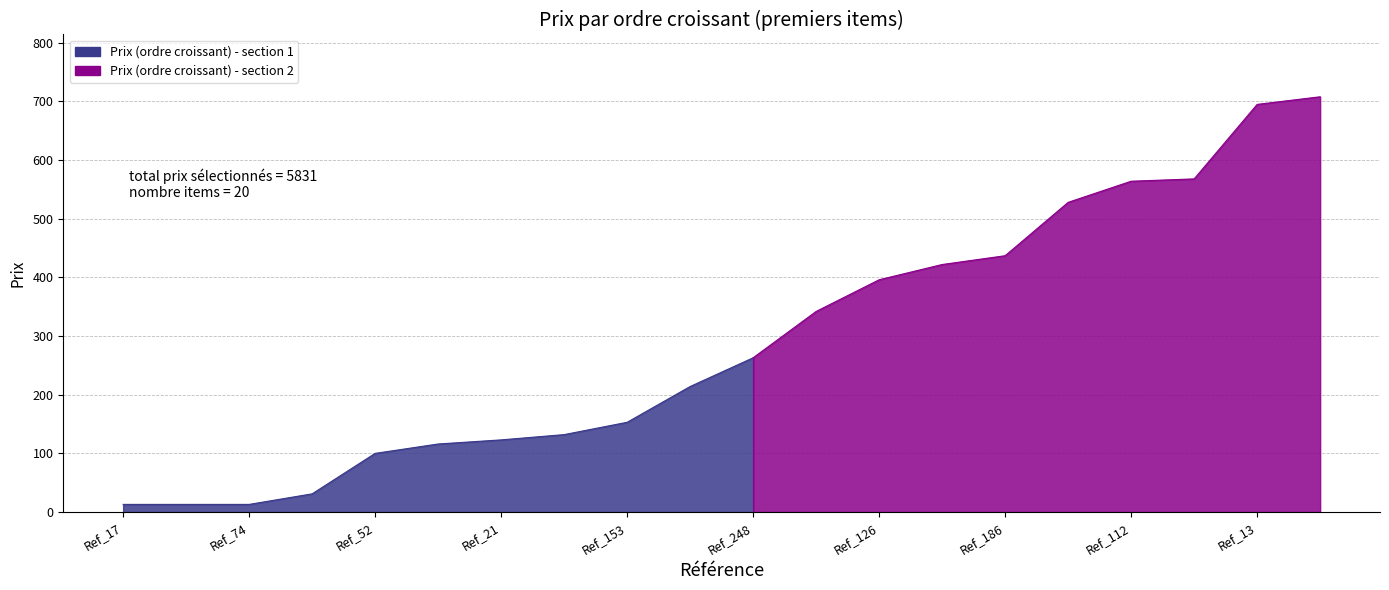

At which label is the value closest to 360?

Ref_142